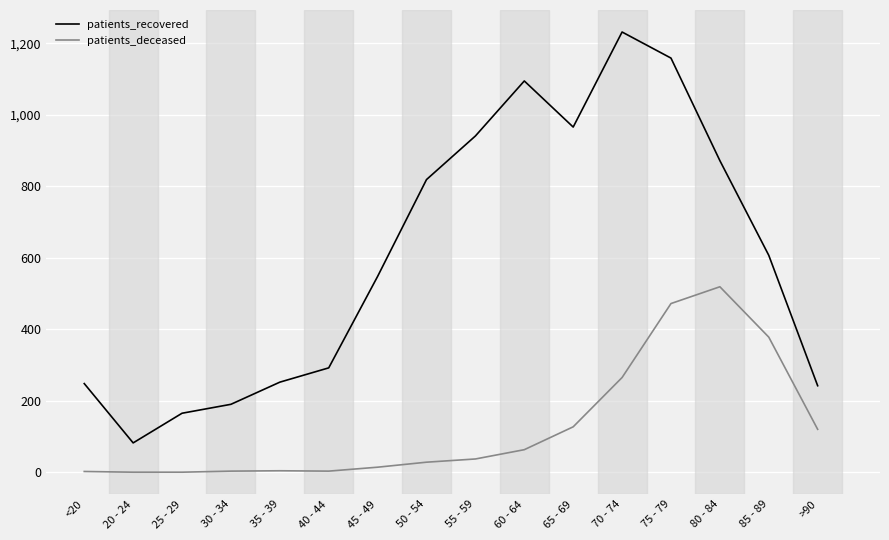

Is it true that patients_recovered equals 249 at 80 - 84?

False